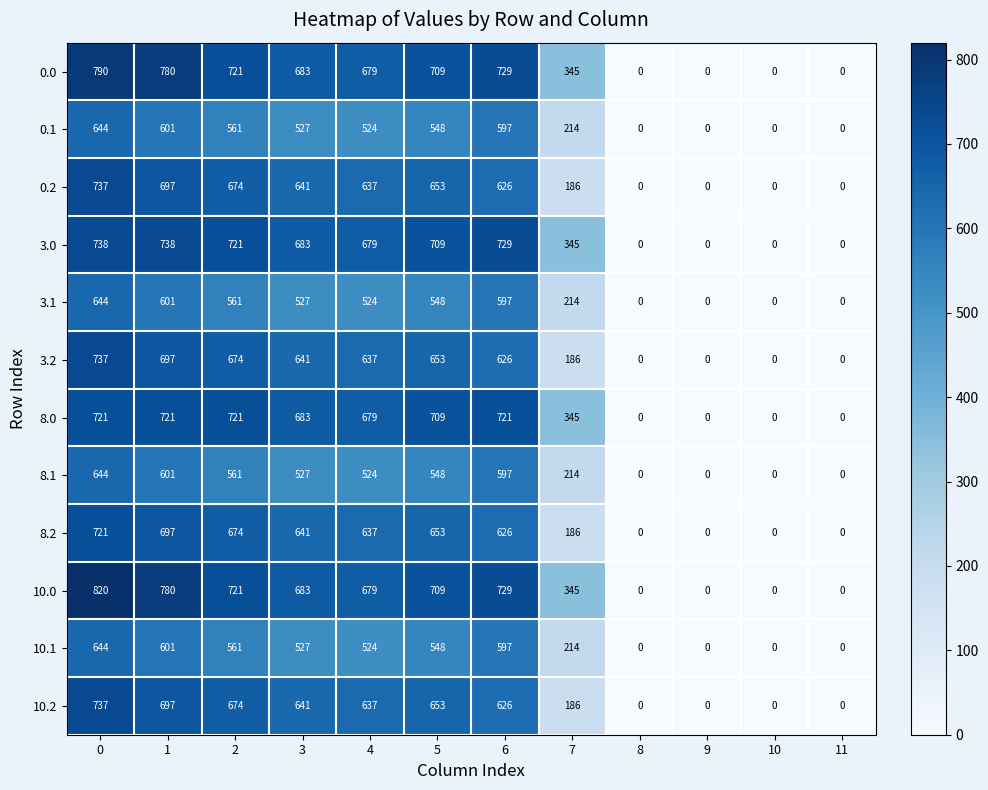

True or false: 8.1 has a value of 950 at 6.

False